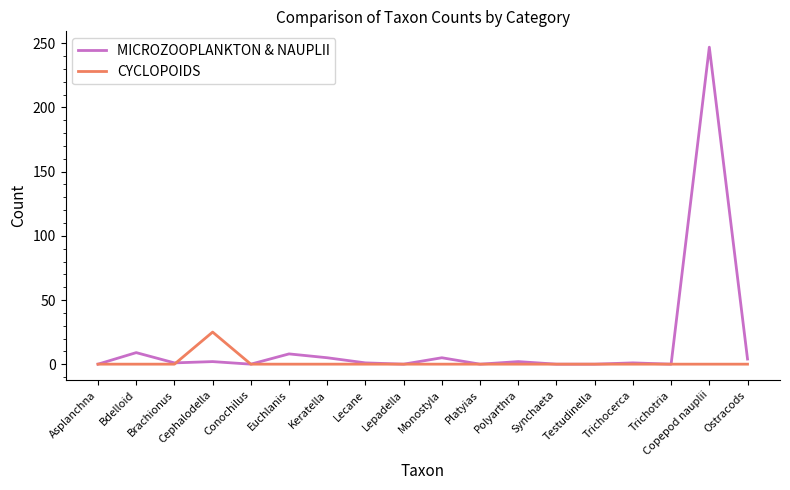

Is it true that CYCLOPOIDS equals 12 at Testudinella?

False